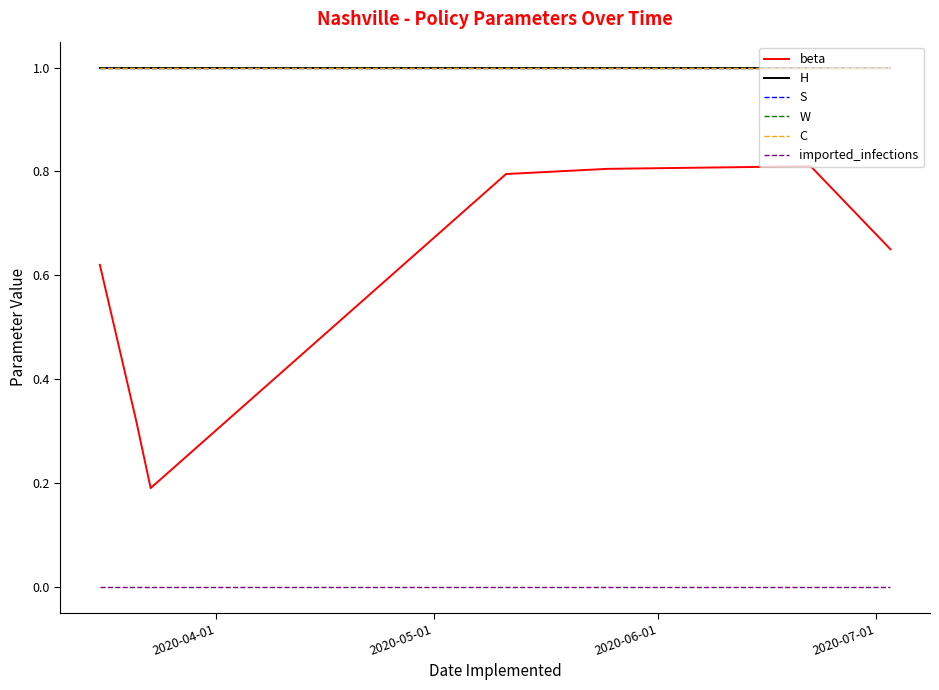

True or false: imported_infections and W cross at least once.

False